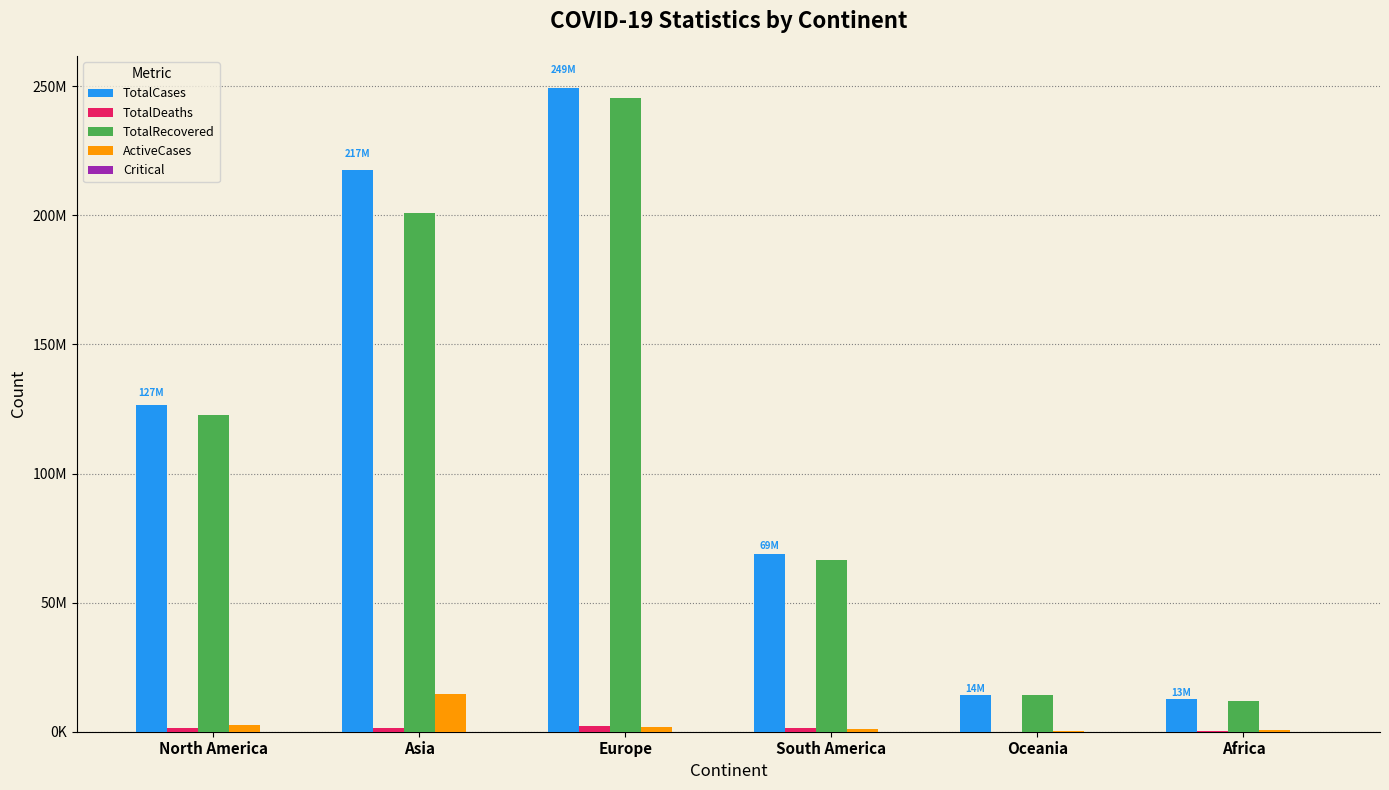

What is the difference between the maximum and minimum values in the TotalCases series?

236536791